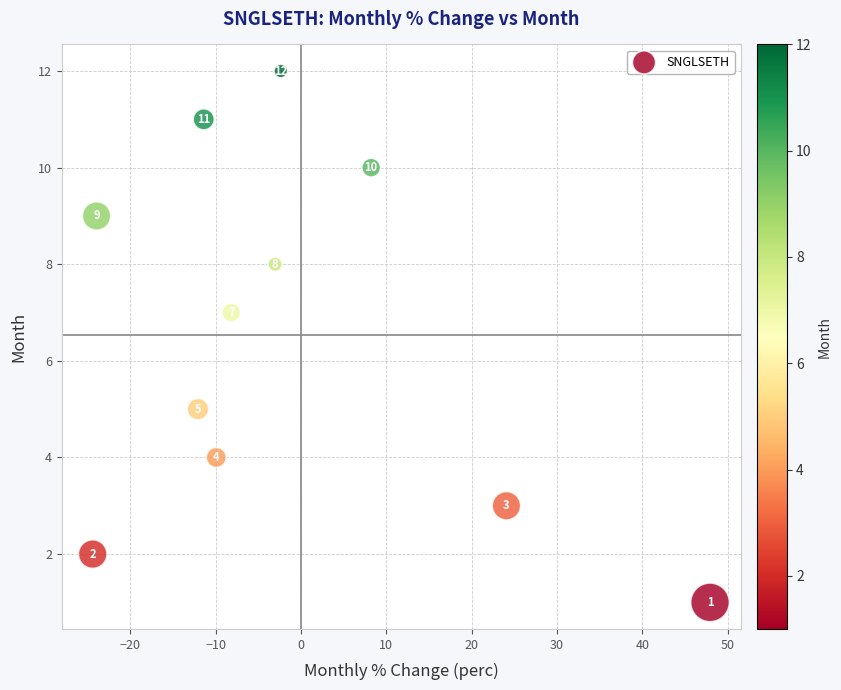

What is the average Y value?

7